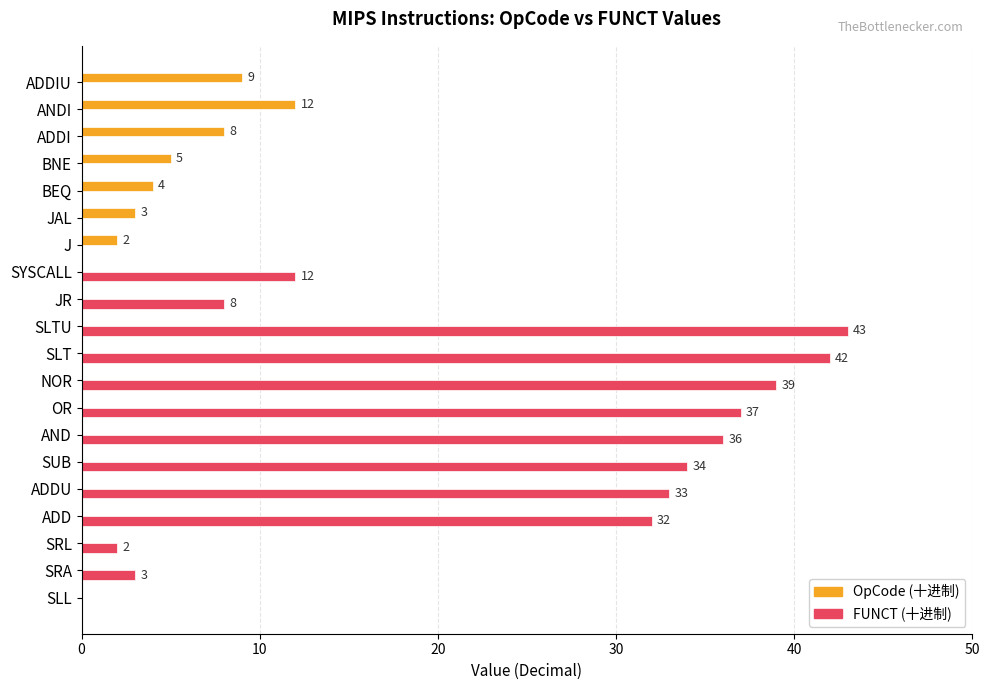

What is the total value across all series at AND?

36